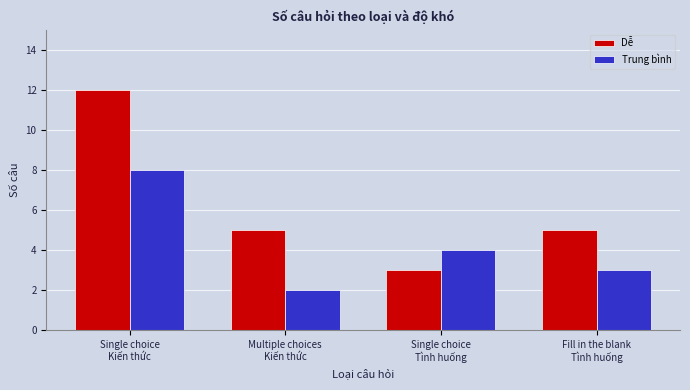

What is the approximate value of Dễ at Single choice
Tình huống?

3